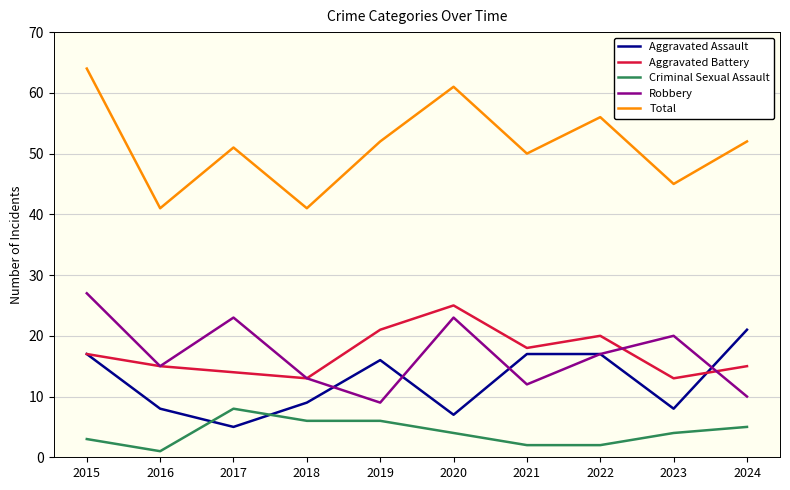

Rank the series at 2019 from highest to lowest value.

Total, Aggravated Battery, Aggravated Assault, Robbery, Criminal Sexual Assault